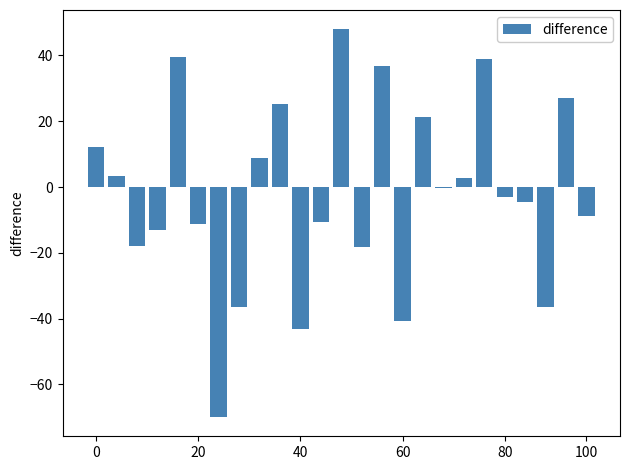

What is the sum of all values?

-51.0